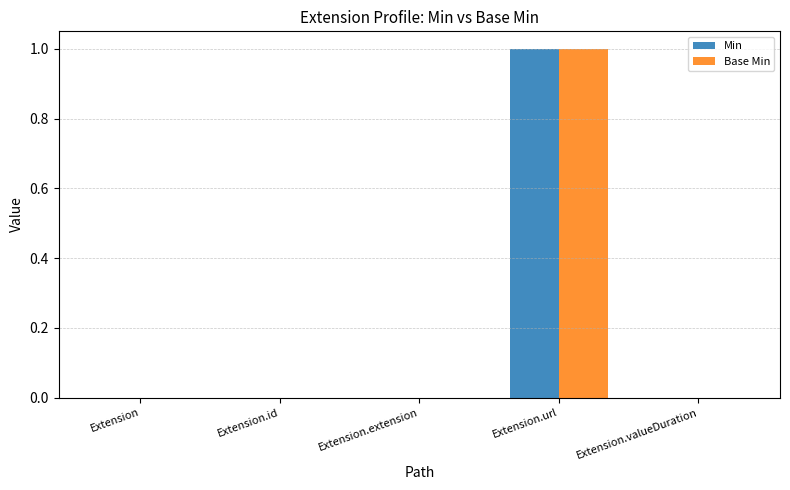

Does the chart contain stacked bars?

No